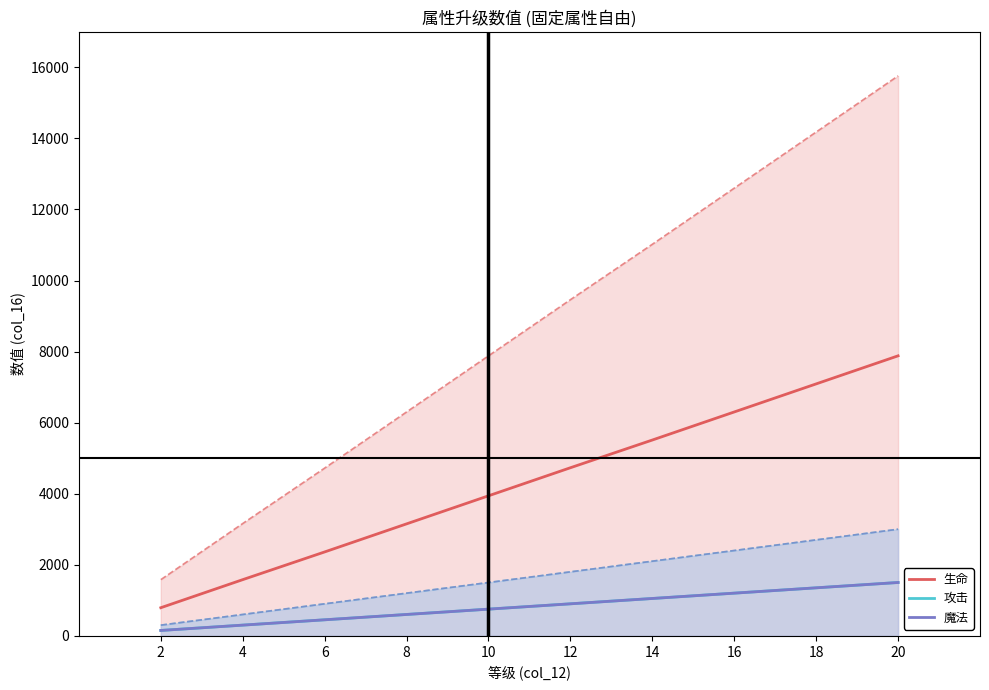

What are all the series names shown in the legend?

生命, 攻击, 魔法